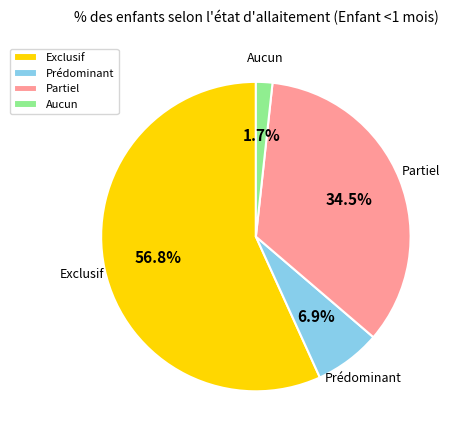

What is the largest slice in the pie chart?

Exclusif